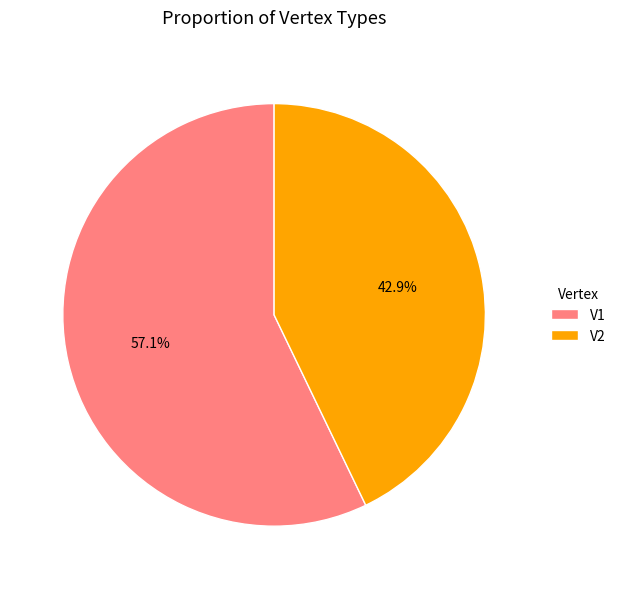

Rank the categories by value from lowest to highest.

V2, V1